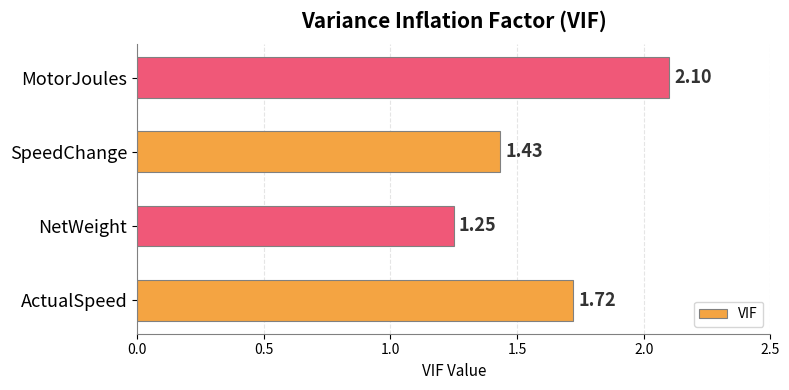

What is the change in value from NetWeight to SpeedChange?

+0.2